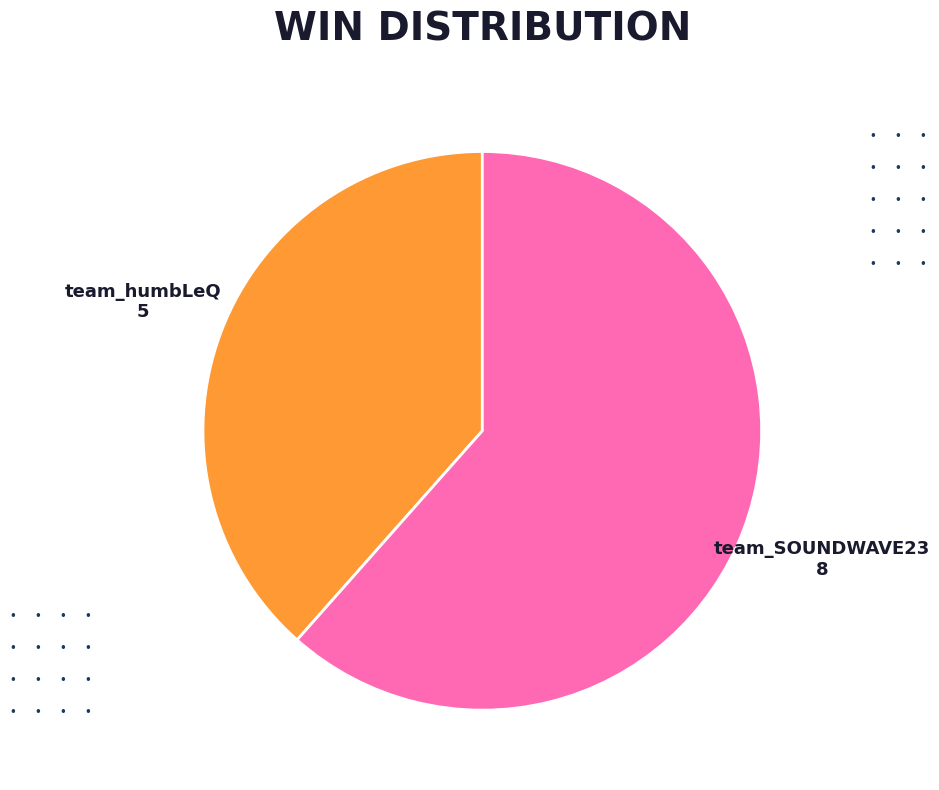

What is the ratio of the value at team_SOUNDWAVE23 to the value at team_humbLeQ?

1.6